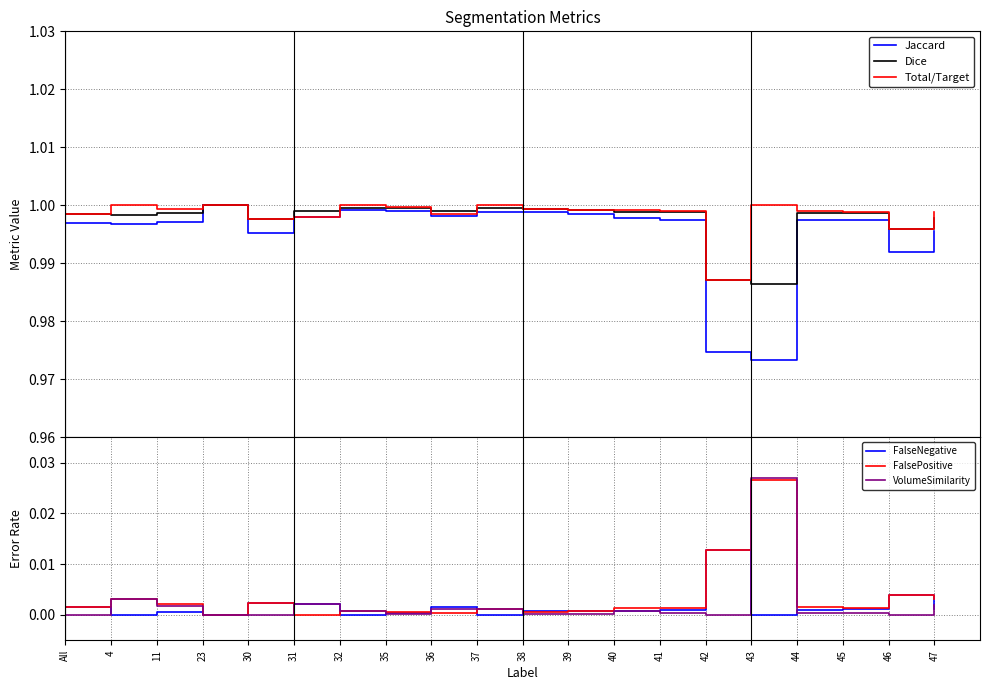

What is the value of the Dice point at the 1st from the left?

1.0